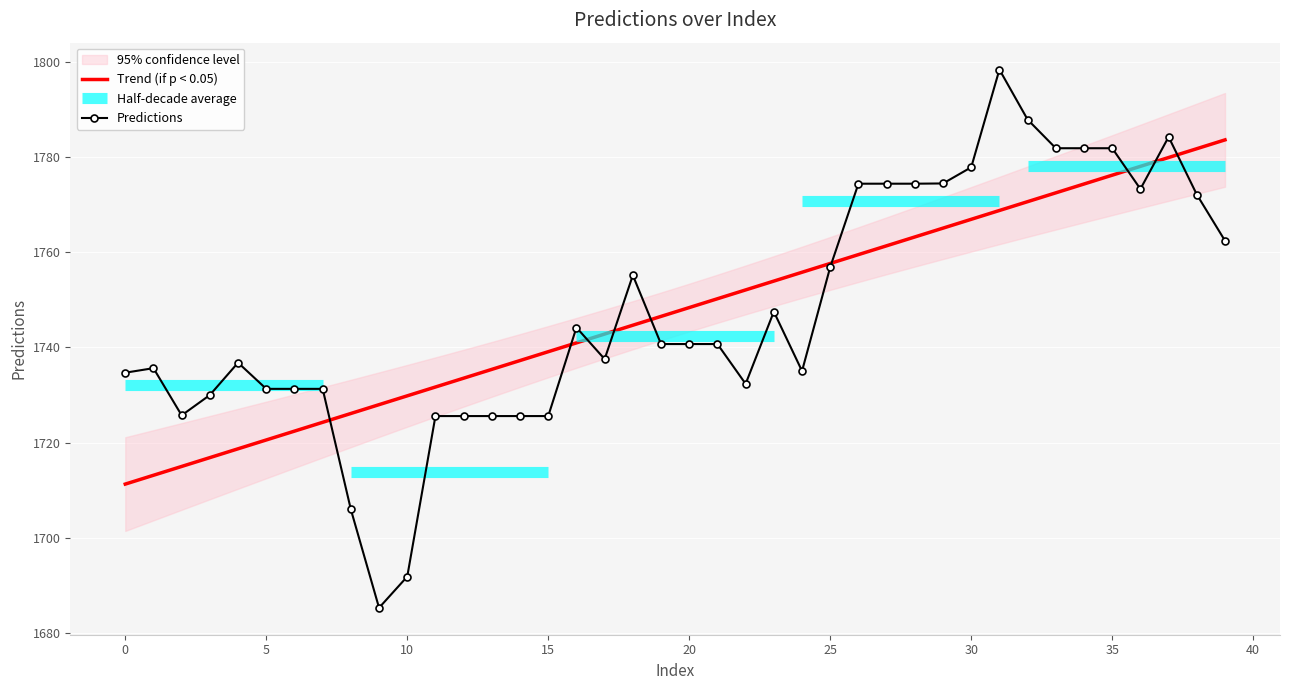

Reading left to right, transcribe all the data shown in this chart.

0=1734.7	1=1735.6	2=1725.7	3=1730.0	4=1736.8	5=1731.3	6=1731.3	7=1731.3	8=1705.9	9=1685.3	10=1691.8	11=1725.6	12=1725.6	13=1725.6	14=1725.6	15=1725.6	16=1744.2	17=1737.5	18=1755.2	19=1740.7	20=1740.7	21=1740.7	22=1732.3	23=1747.5	24=1735.0	25=1756.9	26=1774.4	27=1774.4	28=1774.4	29=1774.5	30=1777.9	31=1798.4	32=1787.9	33=1781.9	34=1781.9	35=1781.9	36=1773.3	37=1784.3	38=1772.1	39=1762.4